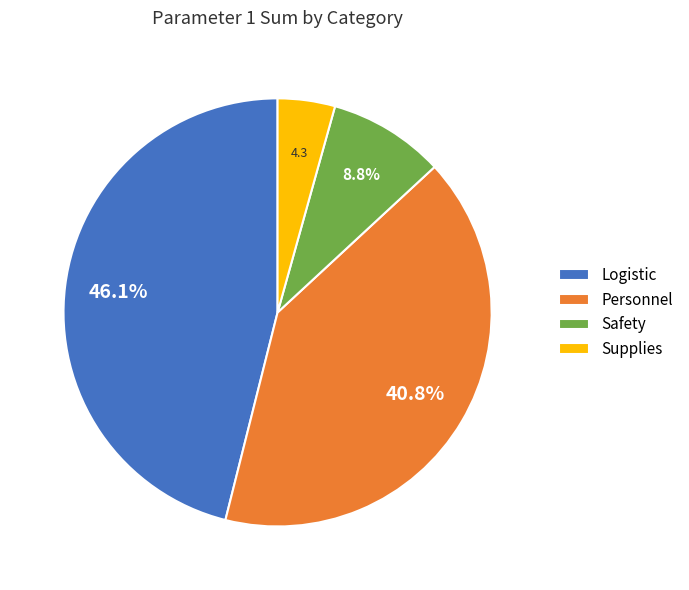

Which slice is the largest?

Logistic